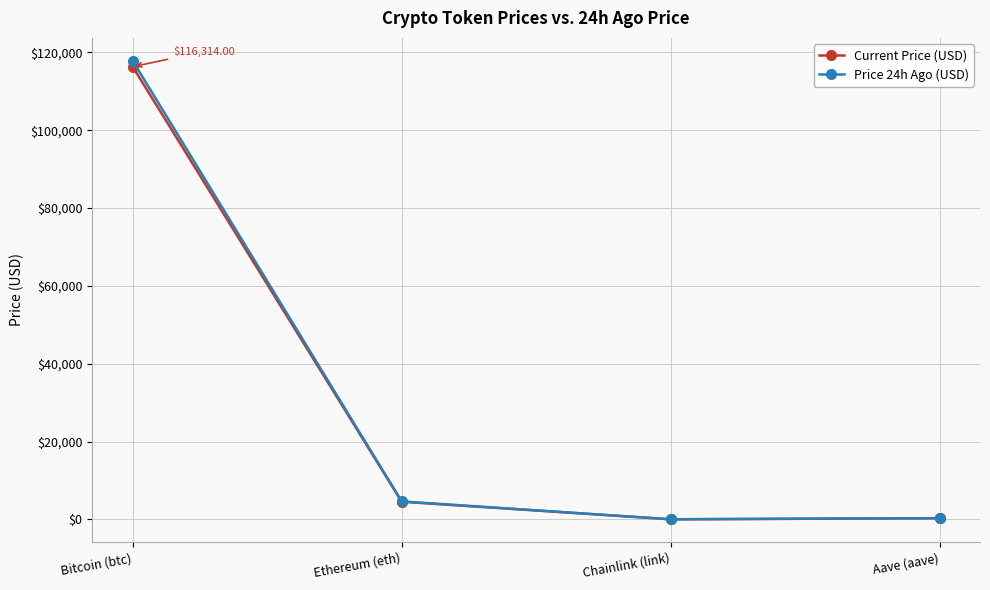

True or false: Price 24h Ago (USD) has more than 1 interior local peaks.

False